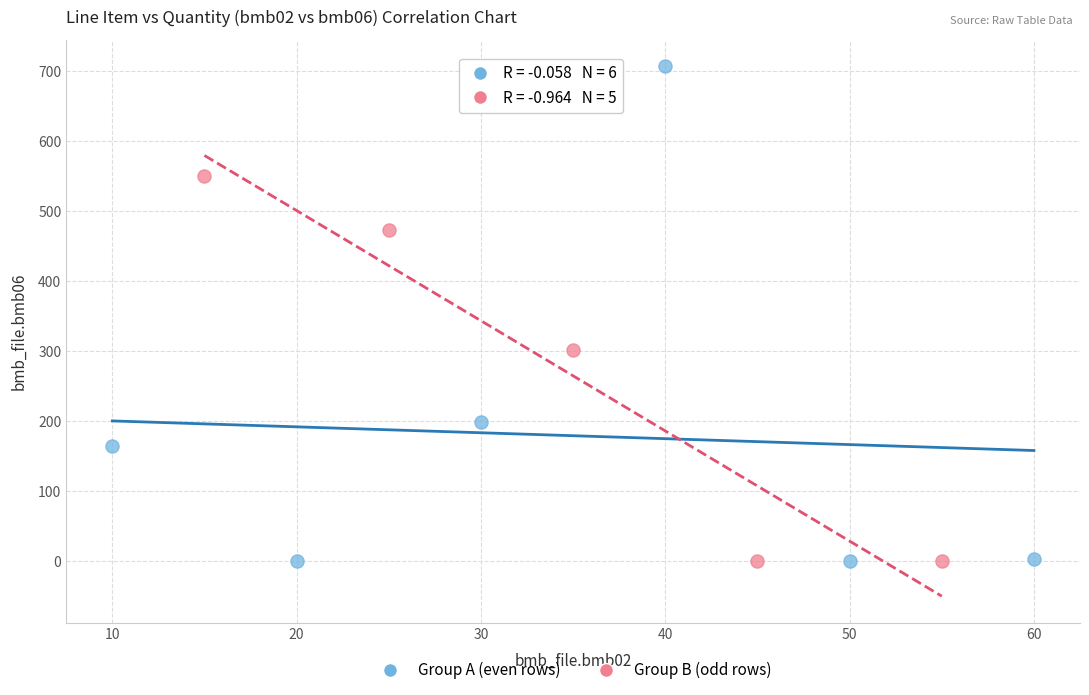

Which series has the largest Y range (max minus min)?

Group A (even rows)